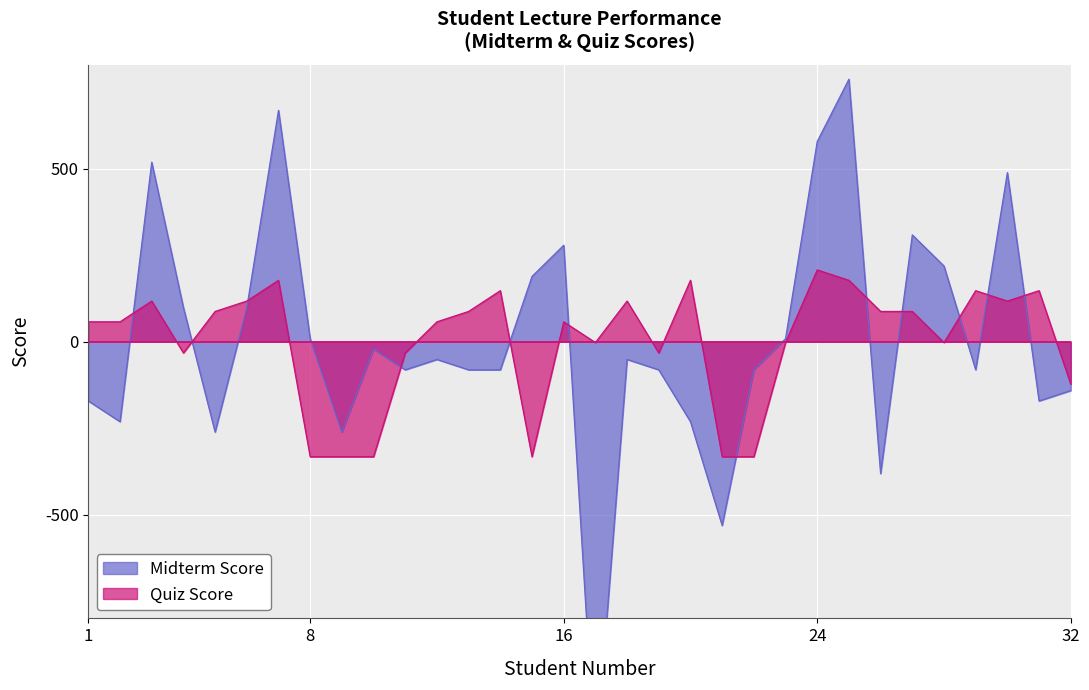

How many interior local valleys does the Quiz Score series have?

6